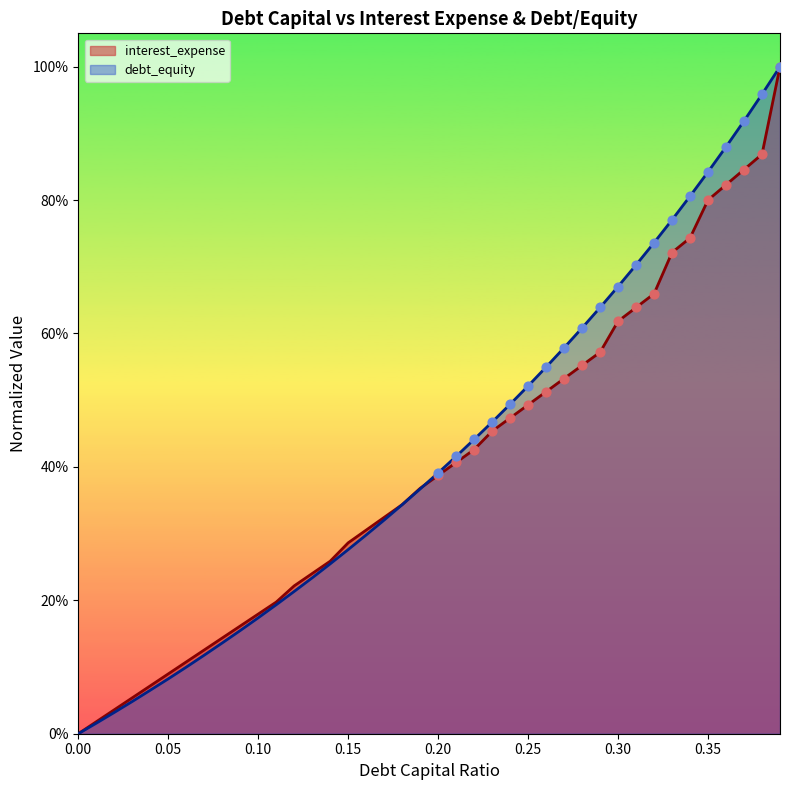

What is the total value across all series at 0.1?

0.4